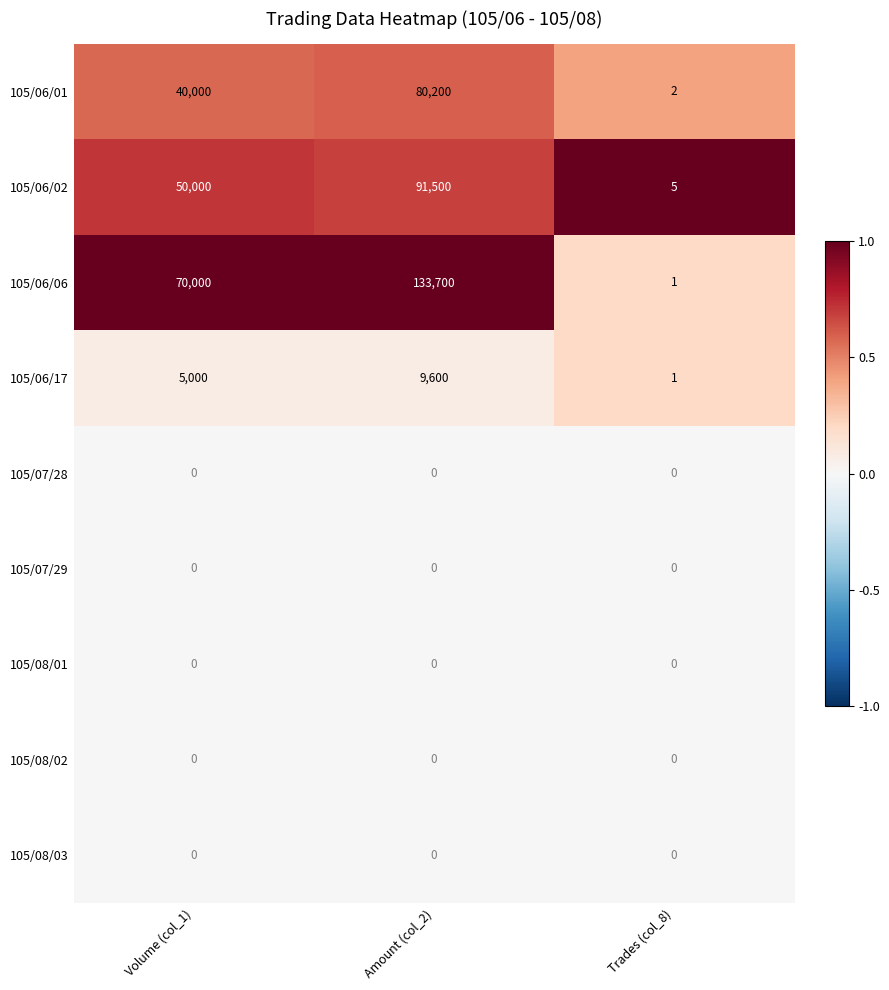

Which series has the widest spread of values?

105/06/06